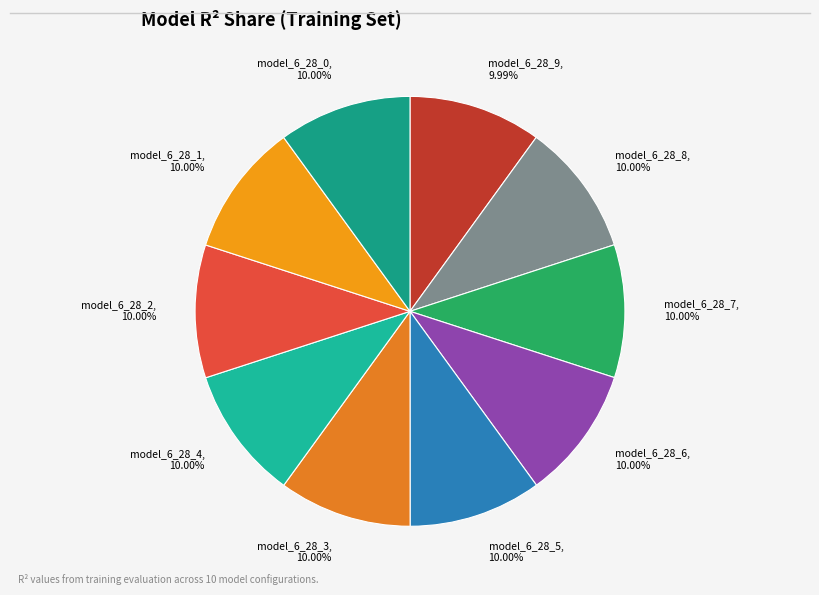

Is there any slice that represents more than half of the pie?

No